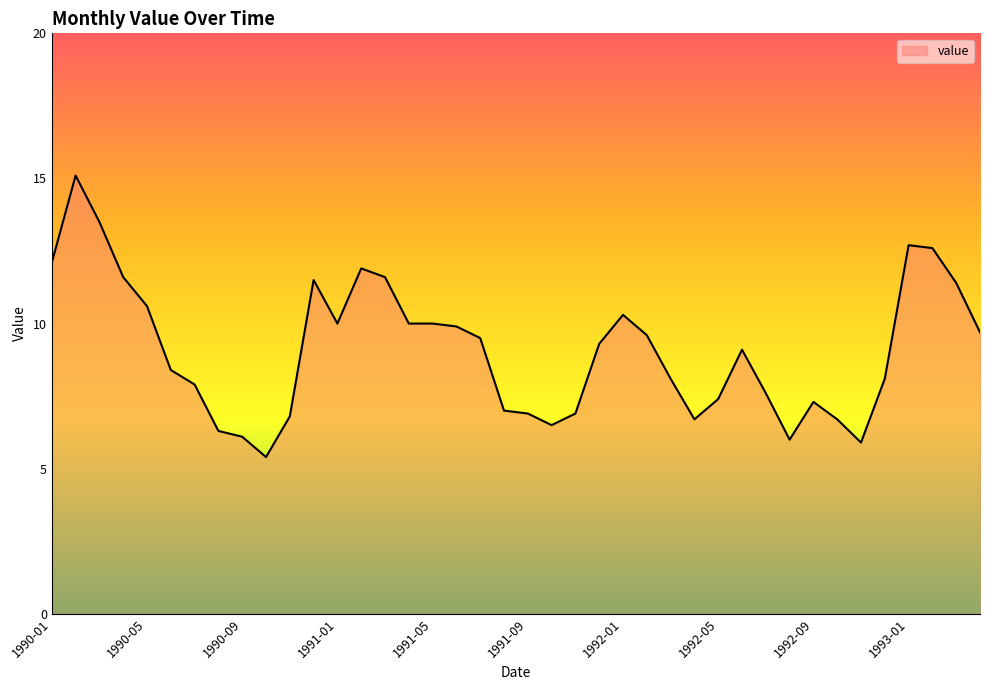

Reading left to right, list all the values displayed in this chart.

12.1	15.1	13.5	11.6	10.6	8.4	7.9	6.3	6.1	5.4	6.8	11.5	10.0	11.9	11.6	10.0	10.0	9.9	9.5	7.0	6.9	6.5	6.9	9.3	10.3	9.6	8.1	6.7	7.4	9.1	7.6	6.0	7.3	6.7	5.9	8.1	12.7	12.6	11.4	9.7